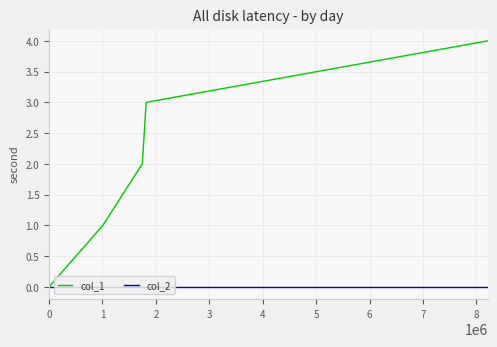

List the series in order of their overall mean, lowest first.

col_2, col_1